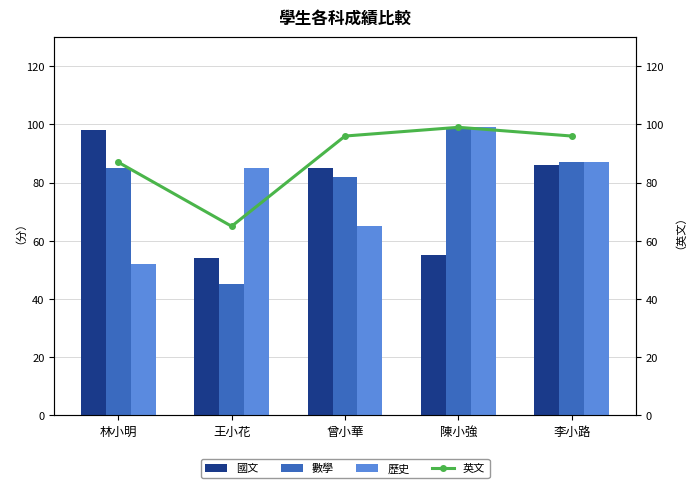

The value of 英文 at 李小路 is 27. True or false?

False